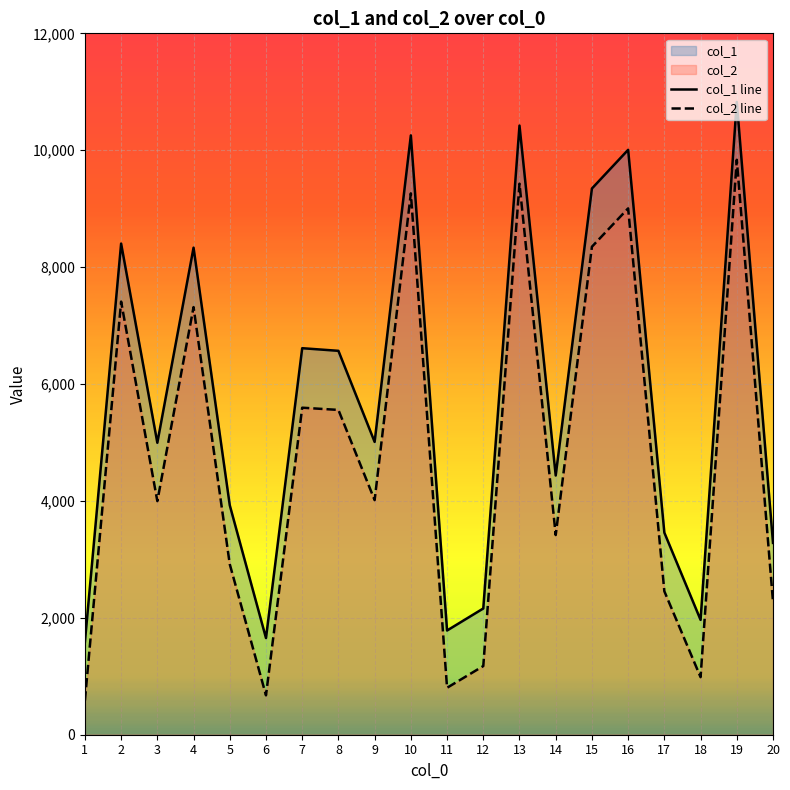

Rank the categories by col_1 line value from lowest to highest.

1, 6, 11, 18, 12, 20, 17, 5, 14, 3, 9, 8, 7, 4, 2, 15, 16, 10, 13, 19